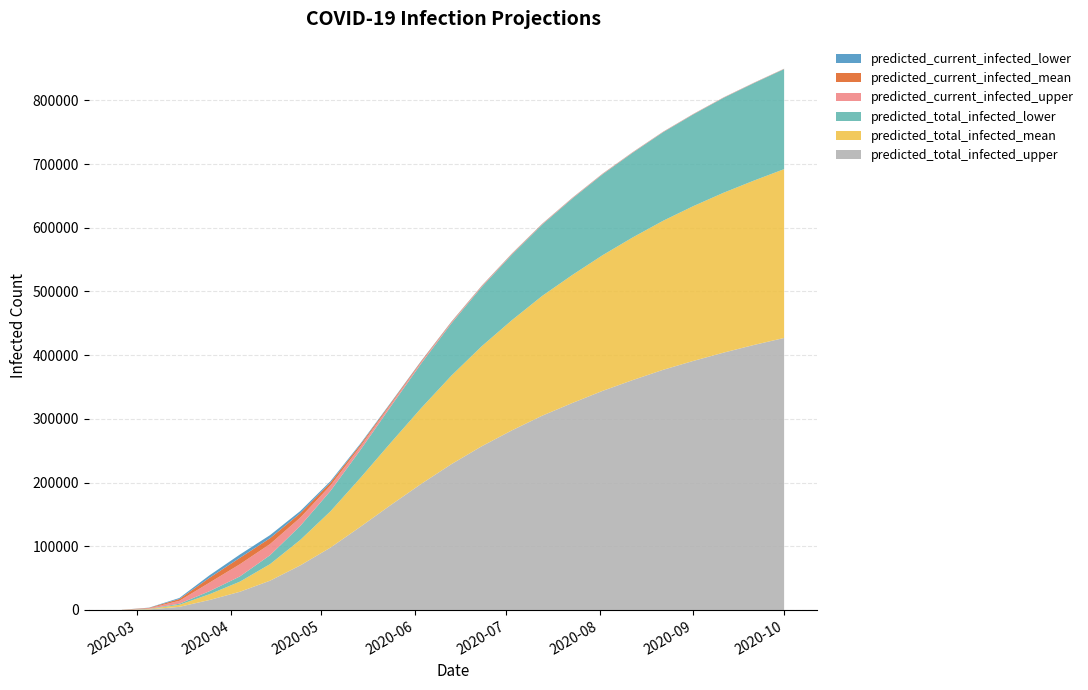

Reading right to left, extract all data points from this chart.

predicted_current_infected_lower: 2020-10-01=90	2020-09-21=95	2020-09-11=100	2020-09-01=110	2020-08-22=120	2020-08-12=140	2020-08-02=160	2020-07-23=180	2020-07-13=200	2020-07-03=250	2020-06-23=300	2020-06-13=400	2020-06-03=600	2020-05-24=900	2020-05-14=1500	2020-05-04=2300	2020-04-24=3500	2020-04-14=4800	2020-04-04=5151	2020-03-25=3909	2020-03-15=1545	2020-03-05=329	2020-02-25=28
predicted_current_infected_mean: 2020-10-01=180	2020-09-21=190	2020-09-11=200	2020-09-01=220	2020-08-22=240	2020-08-12=280	2020-08-02=320	2020-07-23=360	2020-07-13=400	2020-07-03=500	2020-06-23=600	2020-06-13=800	2020-06-03=1200	2020-05-24=1800	2020-05-14=2900	2020-05-04=4500	2020-04-24=6800	2020-04-14=9200	2020-04-04=10056	2020-03-25=7595	2020-03-15=2909	2020-03-05=637	2020-02-25=55
predicted_current_infected_upper: 2020-10-01=340	2020-09-21=360	2020-09-11=380	2020-09-01=410	2020-08-22=450	2020-08-12=520	2020-08-02=600	2020-07-23=670	2020-07-13=750	2020-07-03=900	2020-06-23=1100	2020-06-13=1500	2020-06-03=2300	2020-05-24=3400	2020-05-14=5500	2020-05-04=8500	2020-04-24=13000	2020-04-14=17500	2020-04-04=19151	2020-03-25=13472	2020-03-15=4555	2020-03-05=875	2020-02-25=74
predicted_total_infected_lower: 2020-10-01=157000	2020-09-21=153000	2020-09-11=149000	2020-09-01=144000	2020-08-22=139000	2020-08-12=133000	2020-08-02=127000	2020-07-23=120000	2020-07-13=112000	2020-07-03=103000	2020-06-23=93000	2020-06-13=82000	2020-06-03=70000	2020-05-24=57000	2020-05-14=44000	2020-05-04=32000	2020-04-24=22000	2020-04-14=14000	2020-04-04=8186	2020-03-25=4721	2020-03-15=1685	2020-03-05=329	2020-02-25=28
predicted_total_infected_mean: 2020-10-01=265000	2020-09-21=258000	2020-09-11=251000	2020-09-01=243000	2020-08-22=234000	2020-08-12=224000	2020-08-02=213000	2020-07-23=201000	2020-07-13=188000	2020-07-03=173000	2020-06-23=157000	2020-06-13=139000	2020-06-03=119000	2020-05-24=98000	2020-05-14=77000	2020-05-04=57000	2020-04-24=40000	2020-04-14=26000	2020-04-04=15851	2020-03-25=9114	2020-03-15=3184	2020-03-05=637	2020-02-25=55
predicted_total_infected_upper: 2020-10-01=427000	2020-09-21=416000	2020-09-11=404000	2020-09-01=391000	2020-08-22=377000	2020-08-12=361000	2020-08-02=344000	2020-07-23=325000	2020-07-13=305000	2020-07-03=282000	2020-06-23=257000	2020-06-13=229000	2020-06-03=198000	2020-05-24=165000	2020-05-14=131000	2020-05-04=98000	2020-04-24=70000	2020-04-14=46000	2020-04-04=28547	2020-03-25=15683	2020-03-15=4925	2020-03-05=875	2020-02-25=74